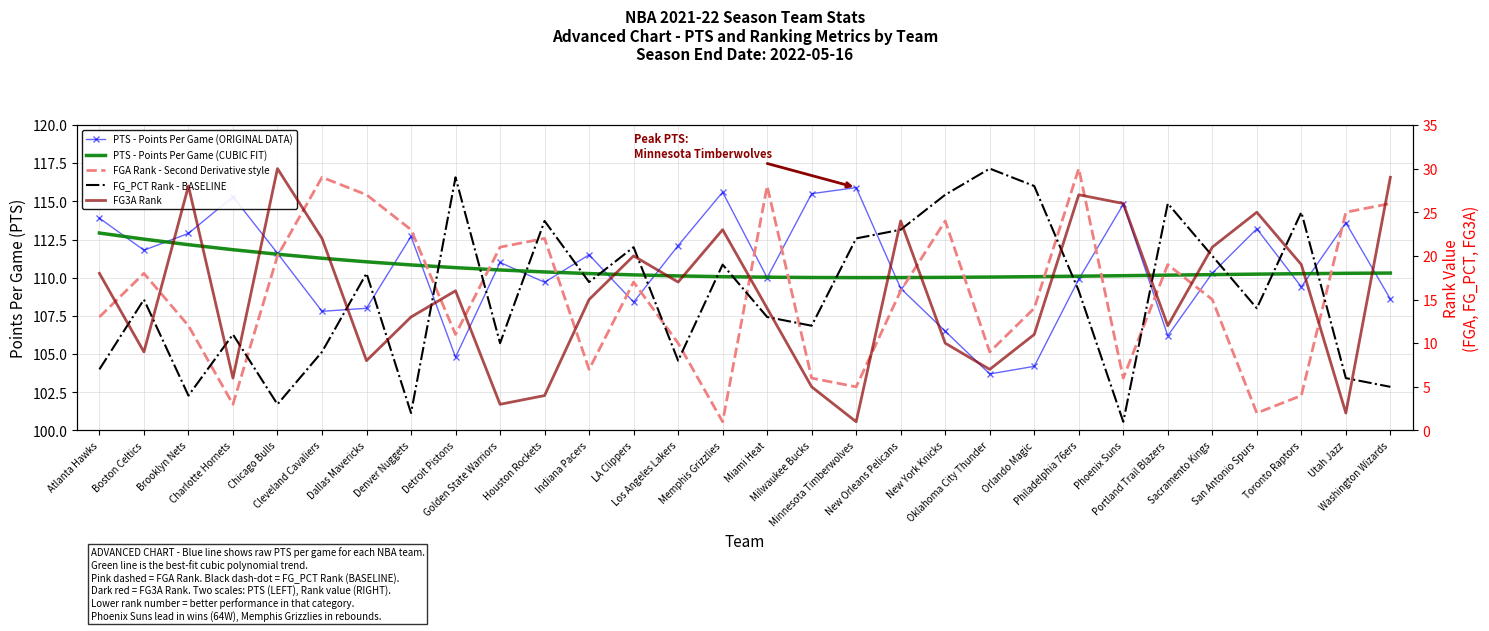

True or false: FG3A Rank has more than 1 interior local peaks.

True